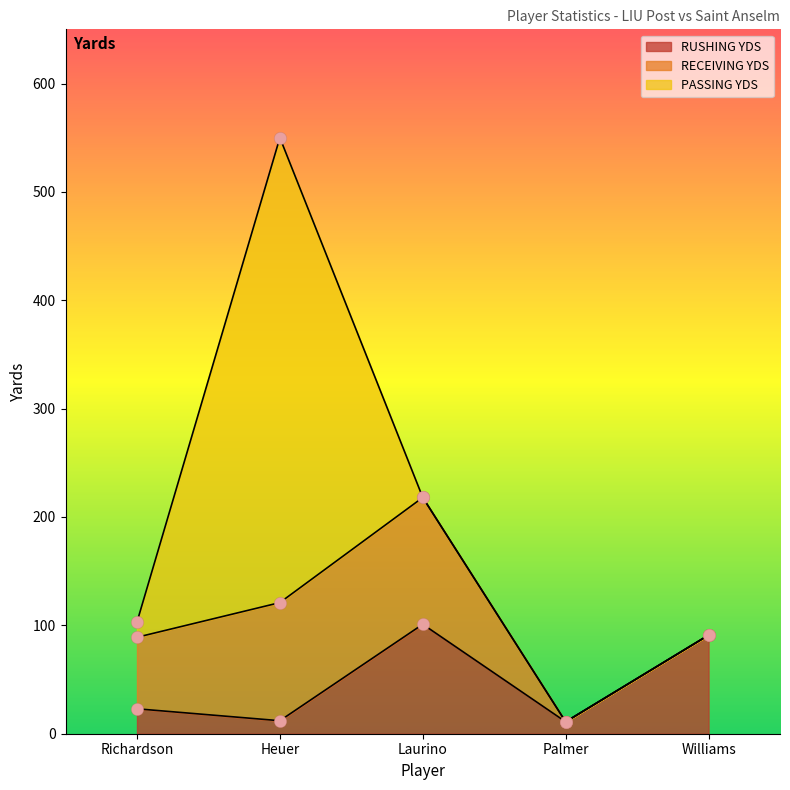

Which series has the largest total across all categories?

PASSING YDS